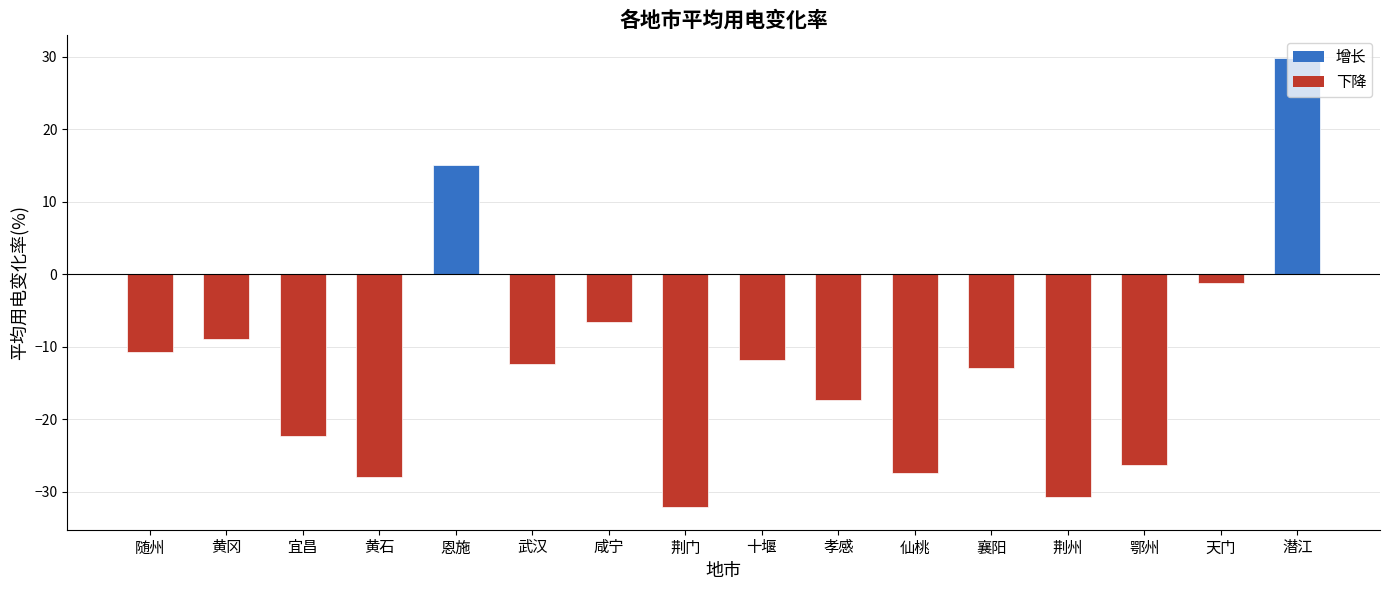

Reading left to right, transcribe all the data shown in this chart.

随州=-10.7	黄冈=-8.9	宜昌=-22.3	黄石=-28.0	恩施=15.1	武汉=-12.4	咸宁=-6.6	荆门=-32.1	十堰=-11.8	孝感=-17.4	仙桃=-27.4	襄阳=-12.9	荆州=-30.7	鄂州=-26.3	天门=-1.2	潜江=29.8